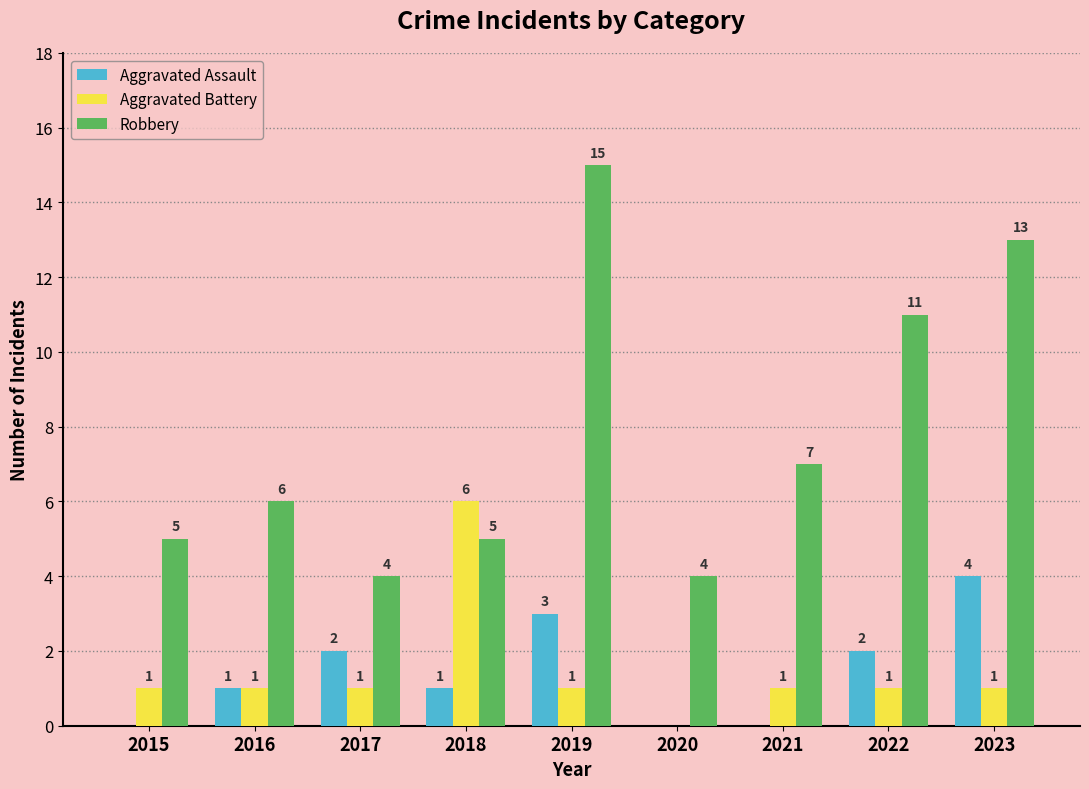

Reading left to right, what are all the values shown in this chart?

Aggravated Assault: 0	1	2	1	3	0	0	2	4
Aggravated Battery: 1	1	1	6	1	0	1	1	1
Robbery: 5	6	4	5	15	4	7	11	13